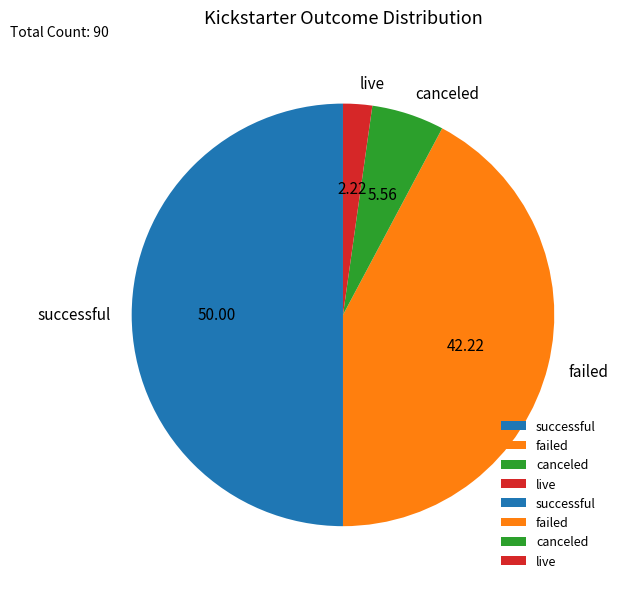

Rank the categories by value from highest to lowest.

successful, failed, canceled, live